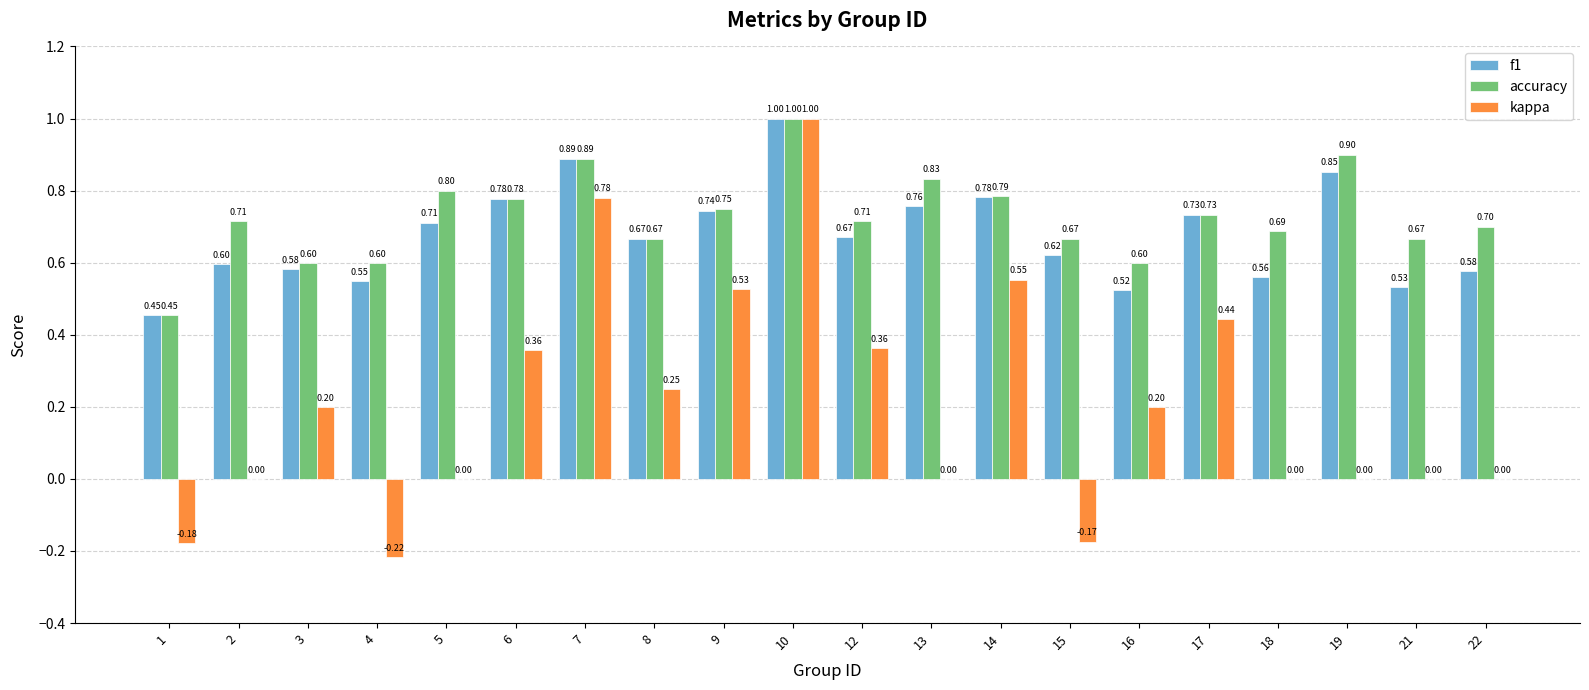

Is the value of accuracy at 18 greater than the value of kappa at 4?

Yes